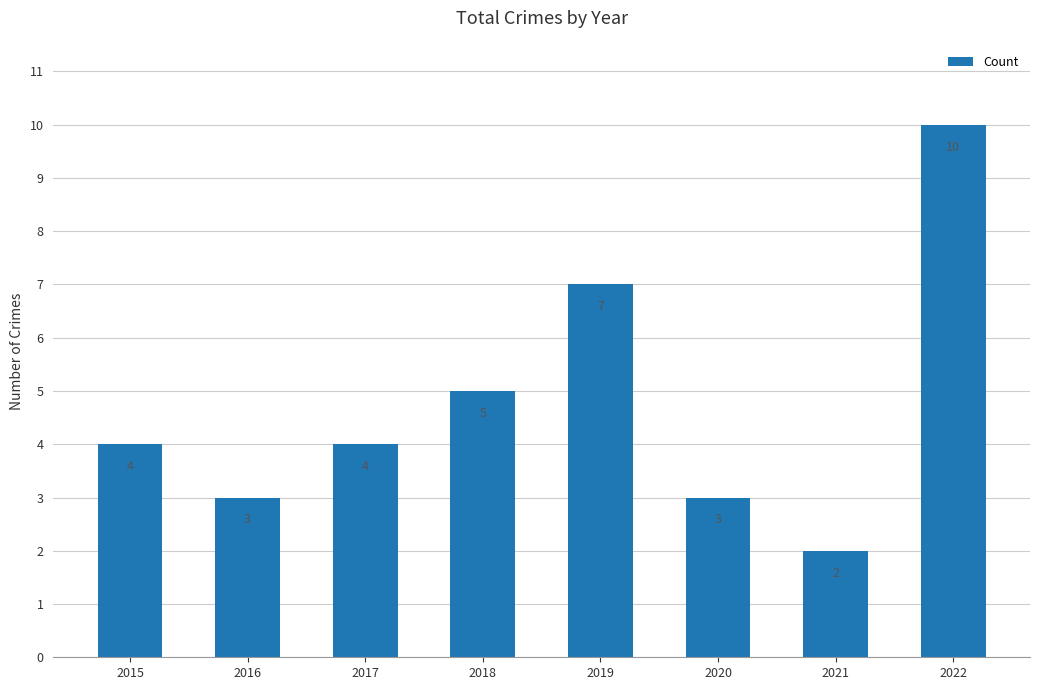

Reading right to left, list all the values displayed in this chart.

2022=10	2021=2	2020=3	2019=7	2018=5	2017=4	2016=3	2015=4